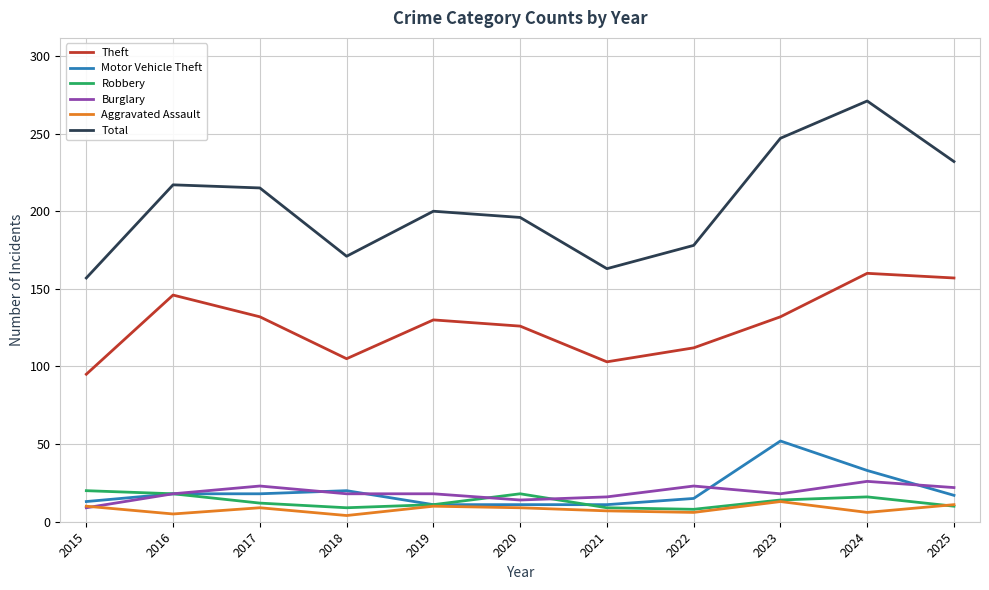

What is the greatest value displayed?

271